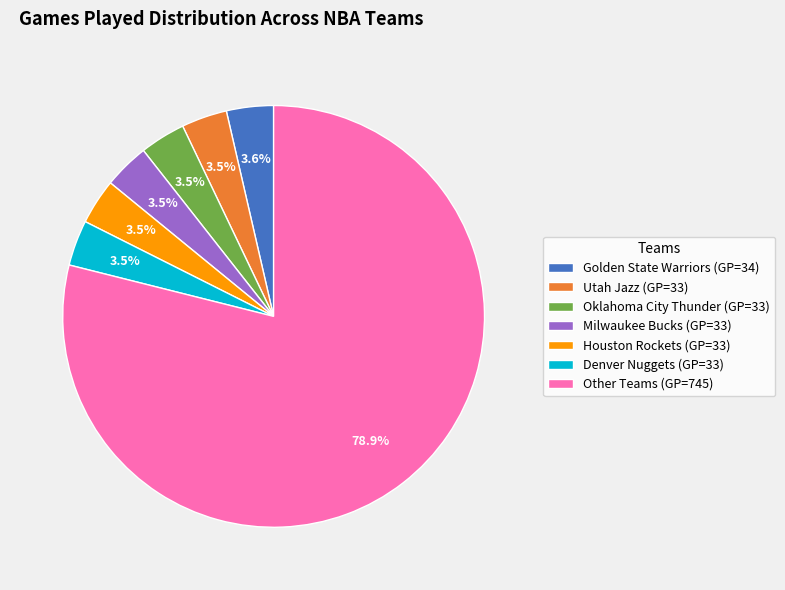

Do Golden State Warriors (GP=34) and Milwaukee Bucks (GP=33) together represent more than half of the pie?

No